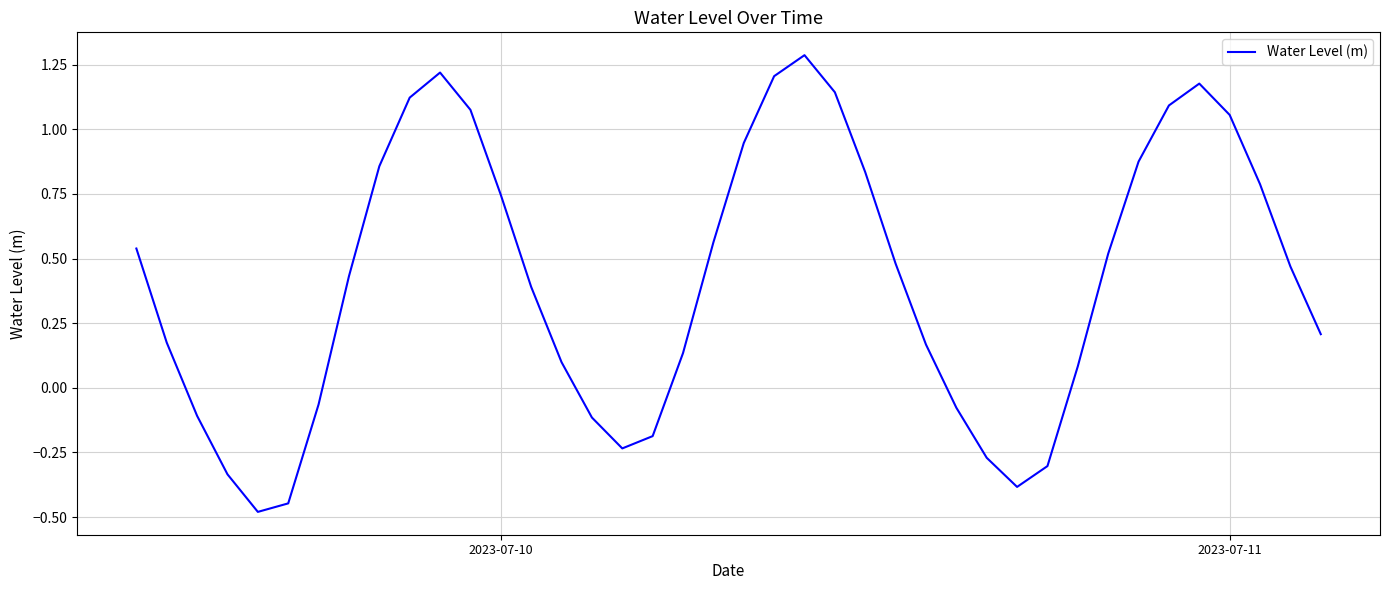

What is the difference between the maximum and minimum values?

1.8